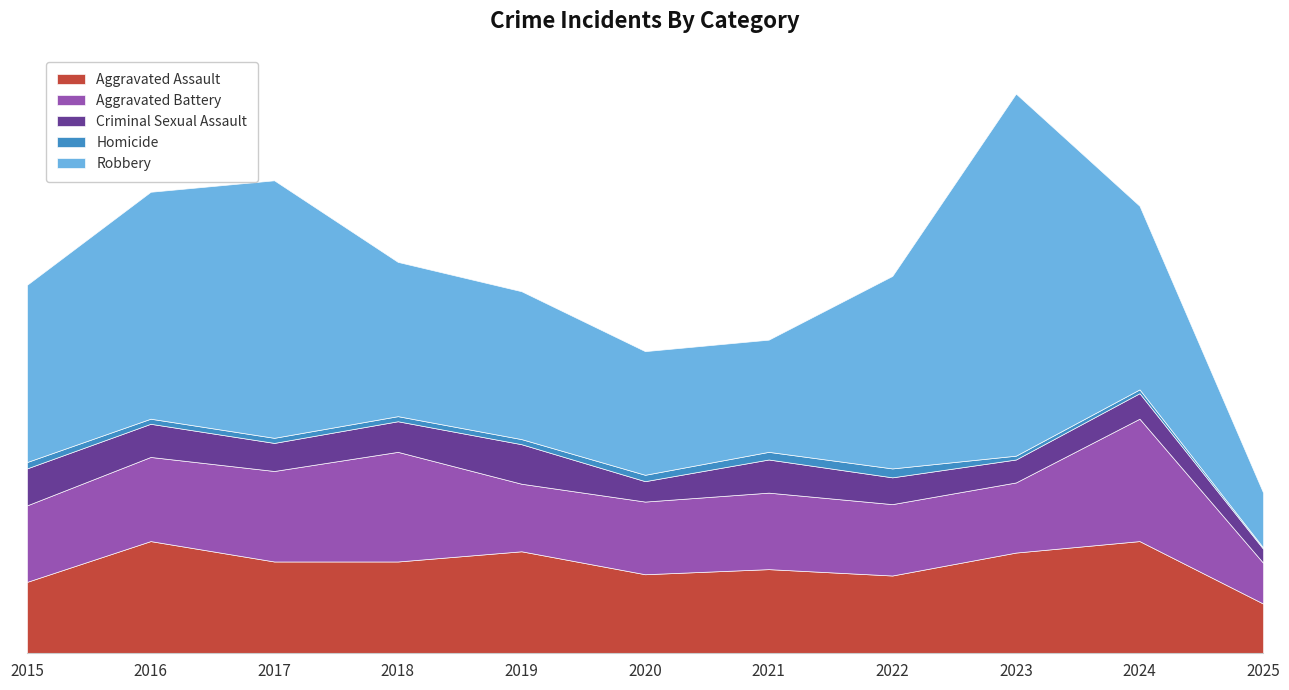

Is the value of Criminal Sexual Assault at 2024 greater than the value of Homicide at 2025?

Yes